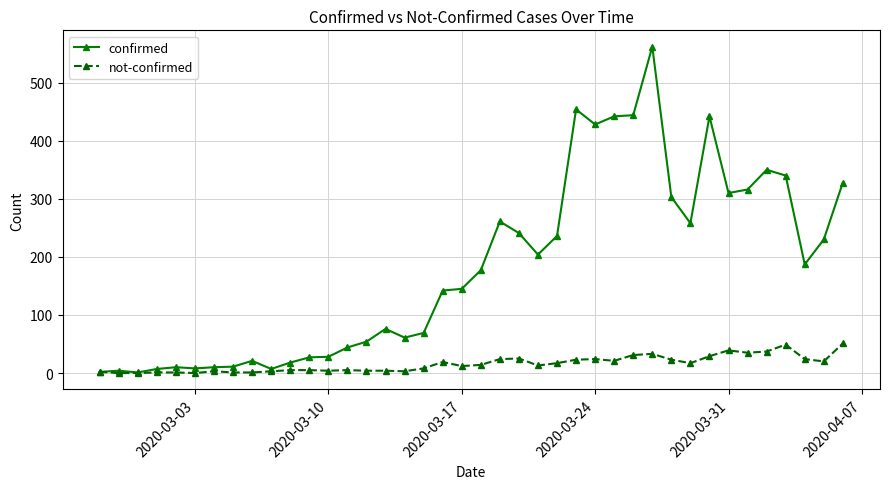

True or false: not-confirmed has more than 1 interior local peaks.

True